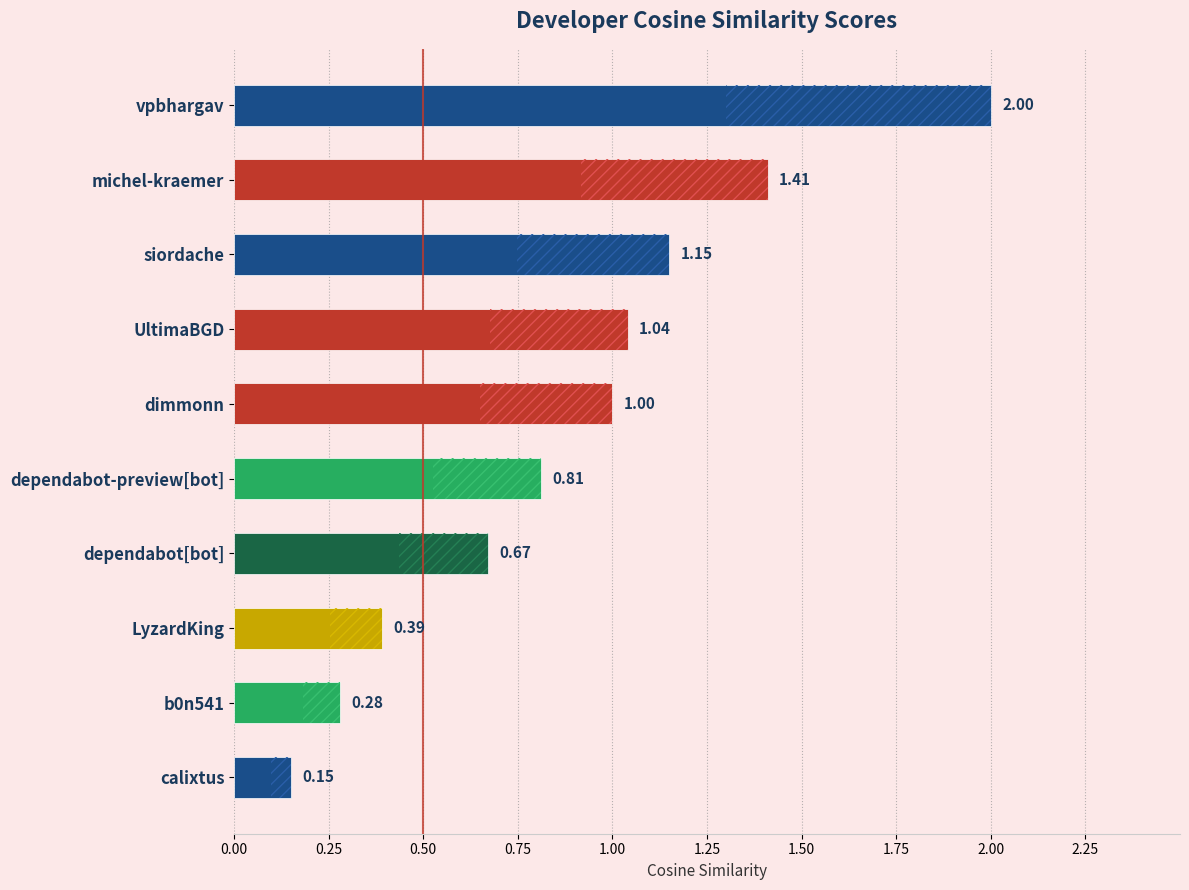

The value at 1.00 is 1.0. True or false?

True